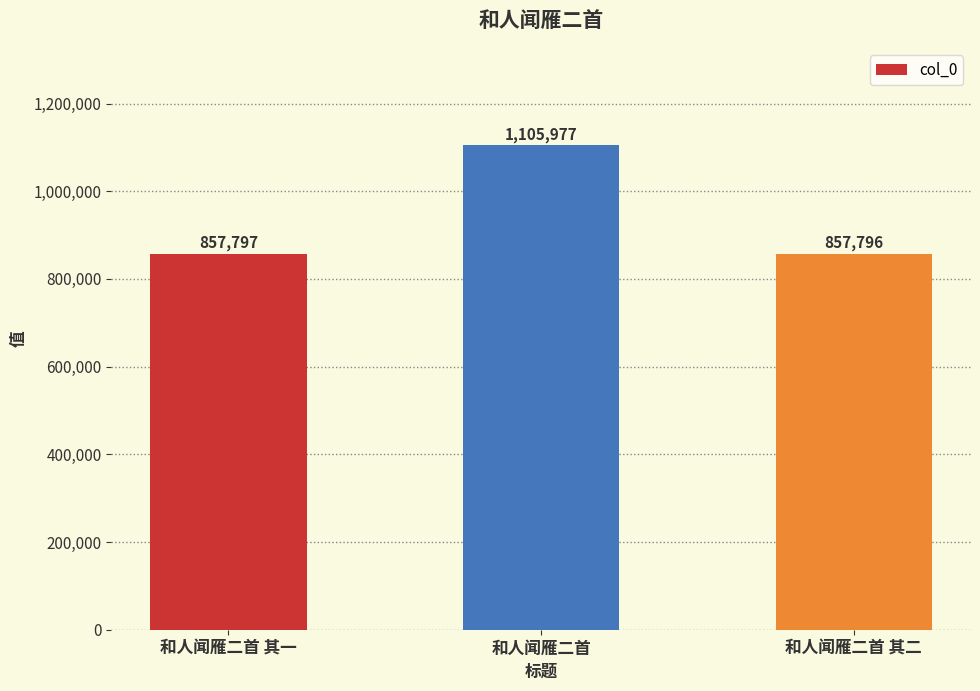

At which label is the value closest to 981886?

和人闻雁二首 其一